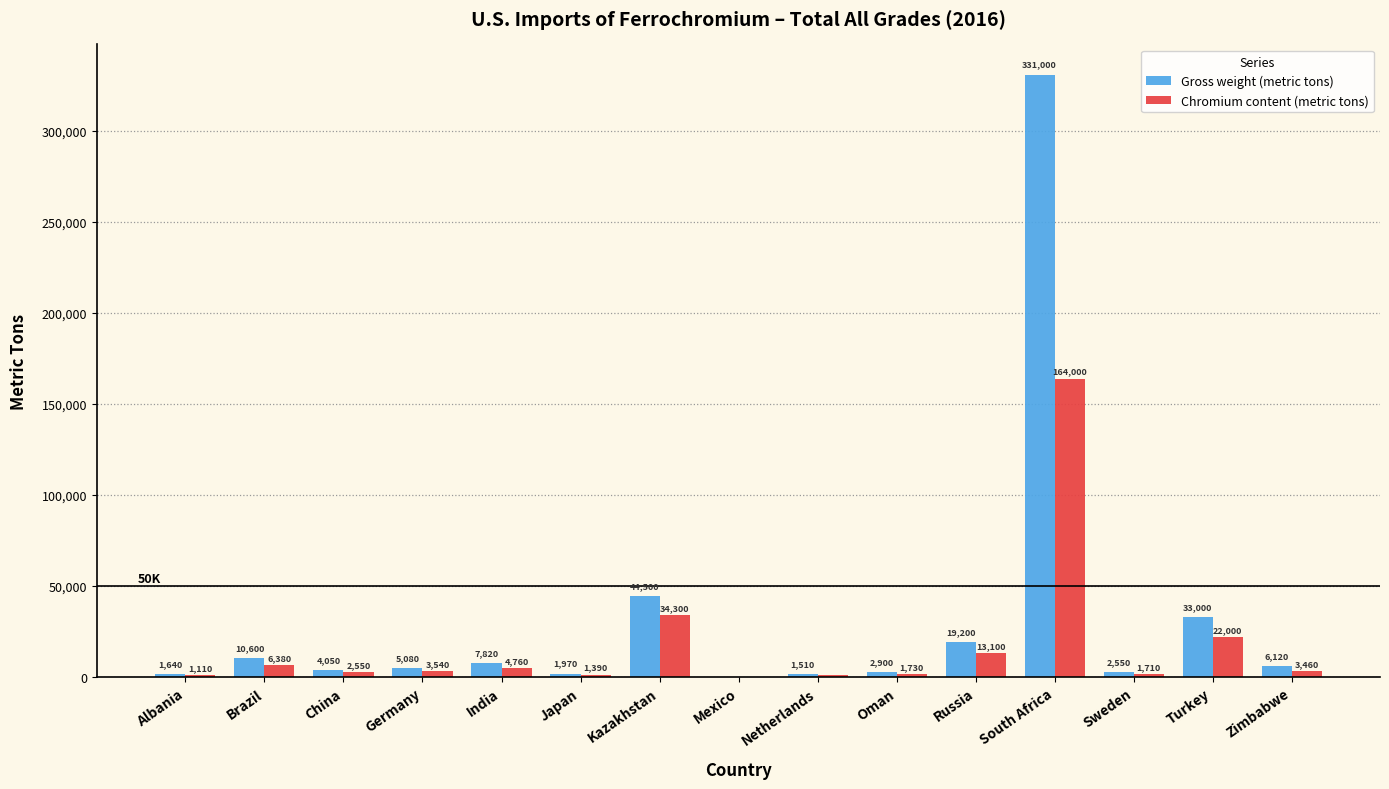

At which category is the sum across all series the highest?

South Africa